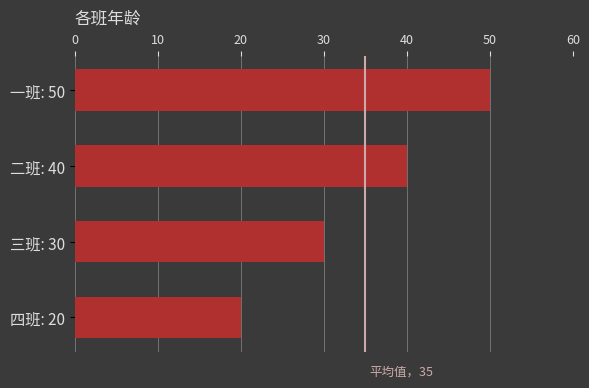

How many data points does each series have?

4